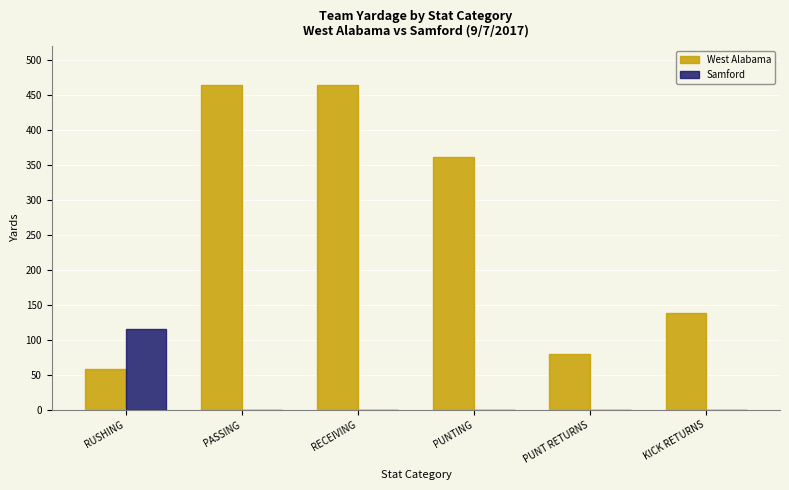

Reading right to left, transcribe all the data shown in this chart.

West Alabama: 139	80	362	464	464	58
Samford: 0	0	0	0	0	115